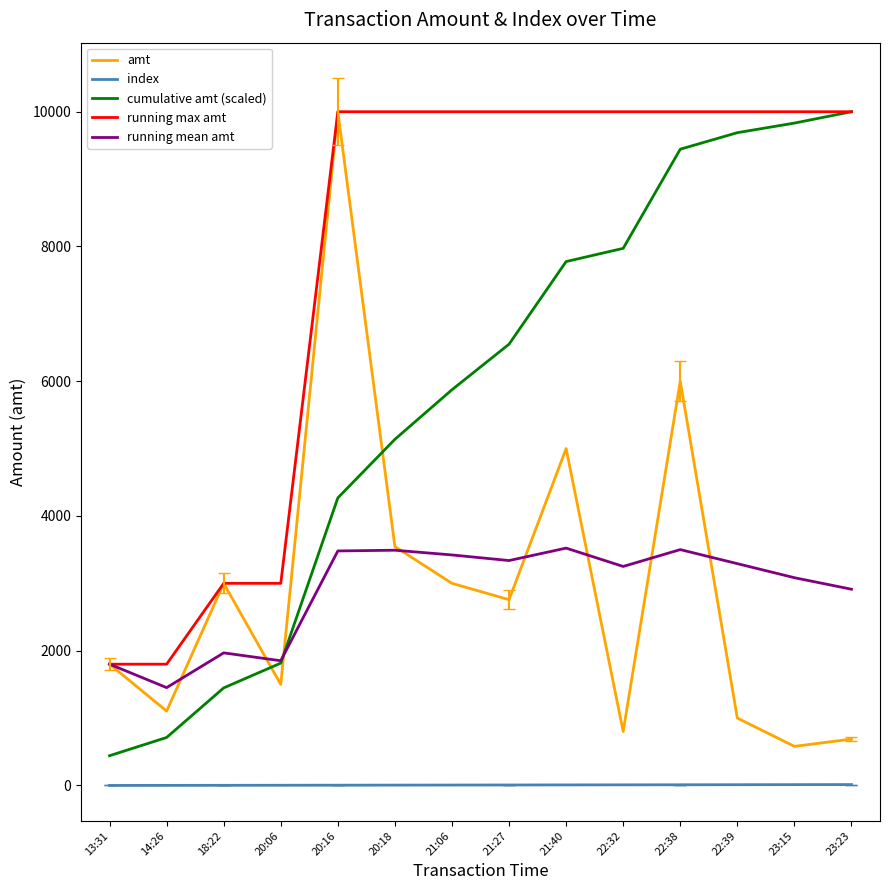

The amt series shows 1513.3 at 22:38. True or false?

False